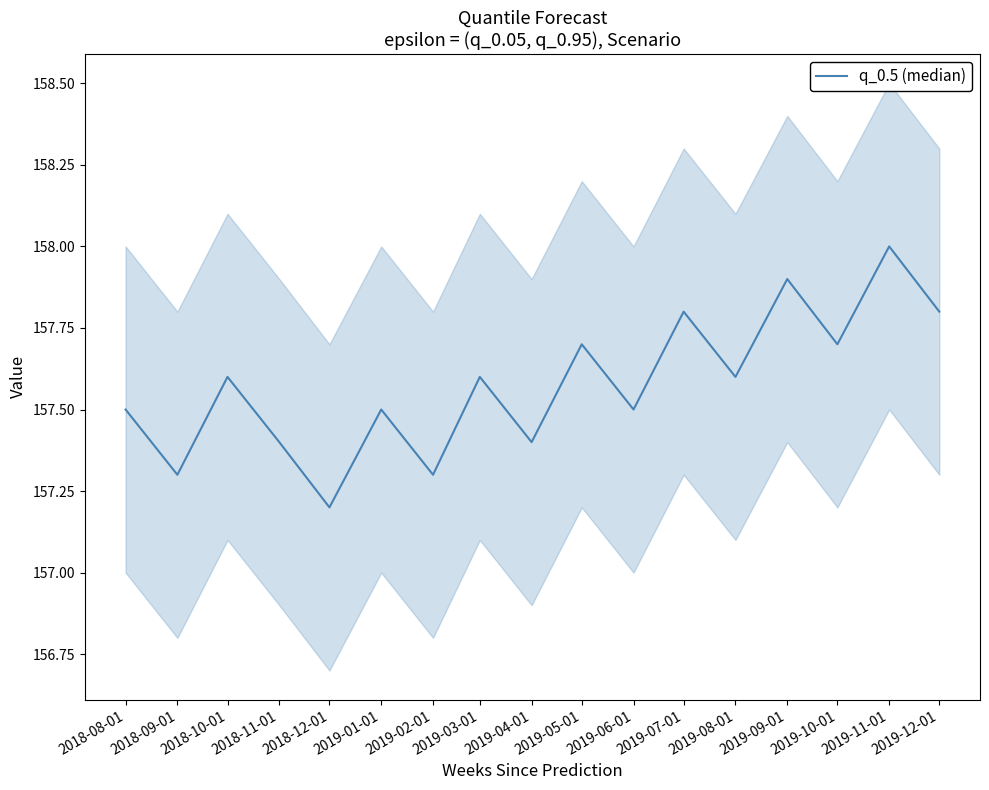

Is it true that the value at 2019-01-01 is 272.9?

False